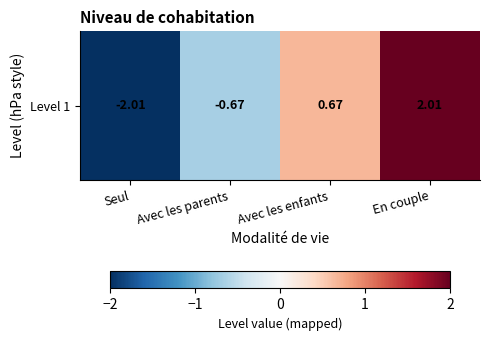

Rank the categories by value from highest to lowest.

En couple, Avec les enfants, Avec les parents, Seul